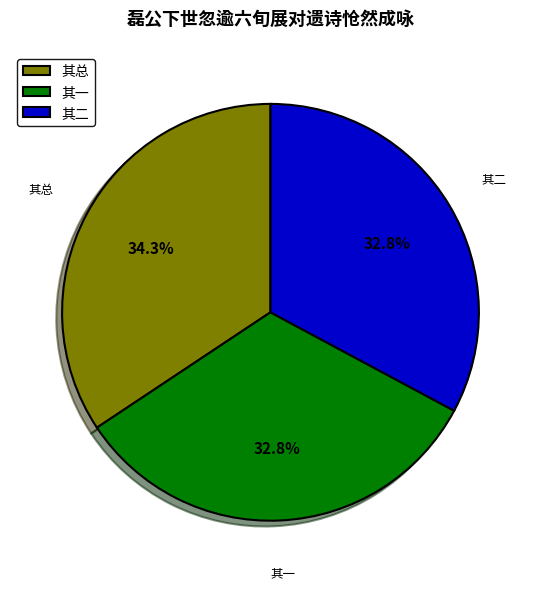

Which category has the biggest portion of the pie?

其总